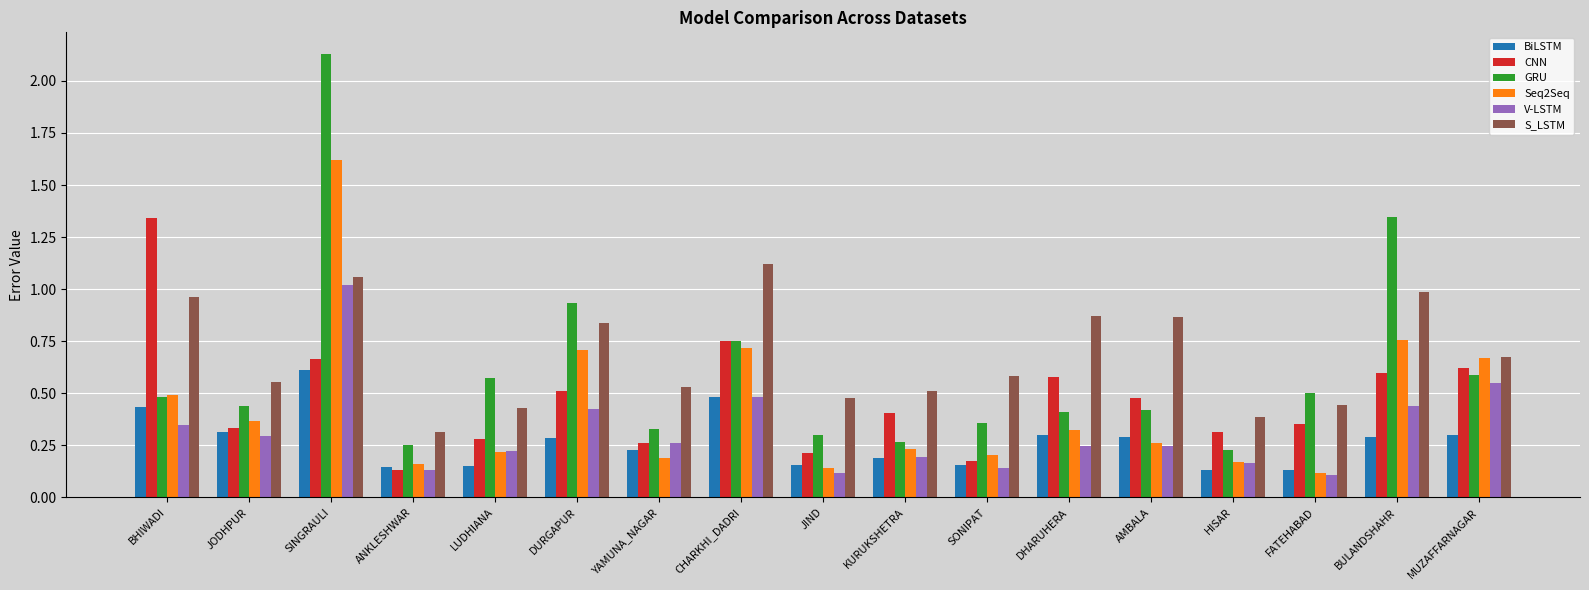

Which series changed the most between SINGRAULI and YAMUNA_NAGAR?

GRU